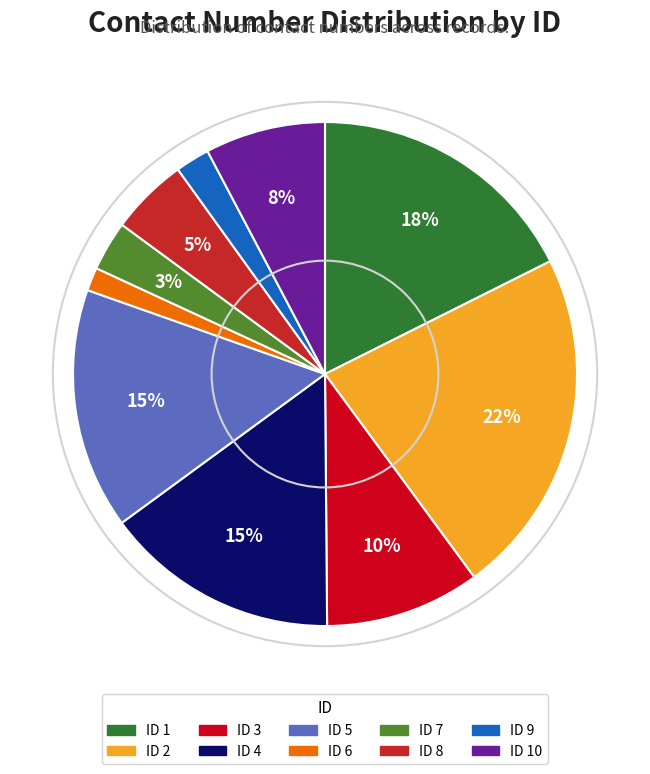

To the nearest percent, what is the difference between the largest and smallest slice percentages?

21%